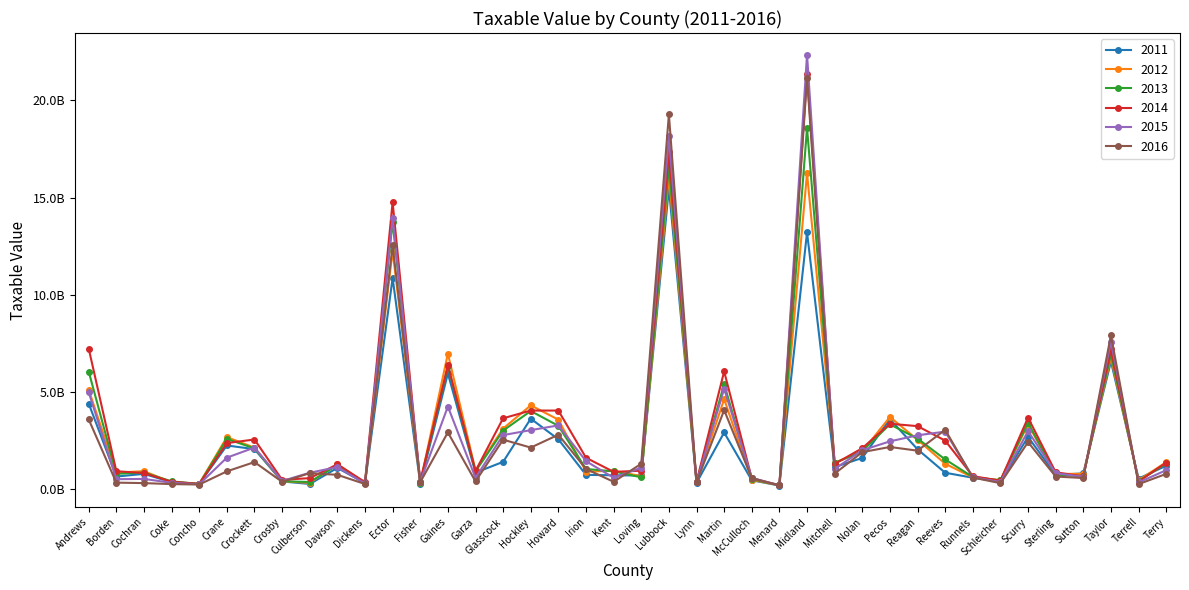

True or false: 2016 has more than 1 points higher than both neighbors.

True